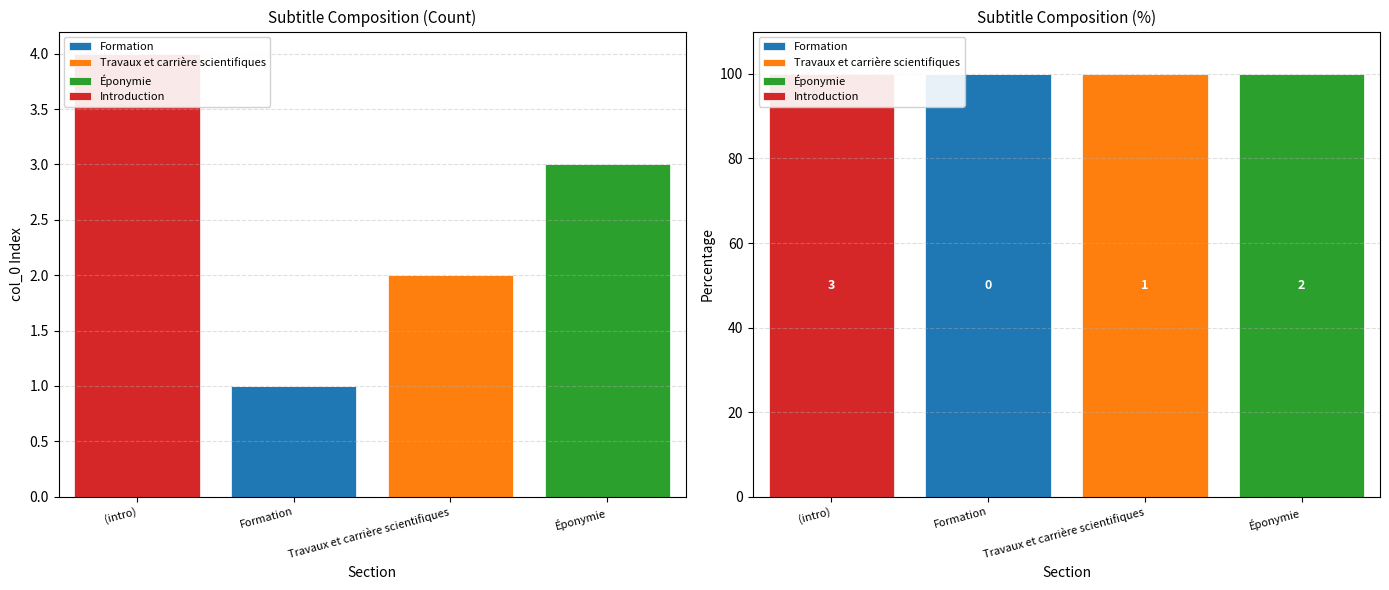

Count the number of data series in this chart.

4